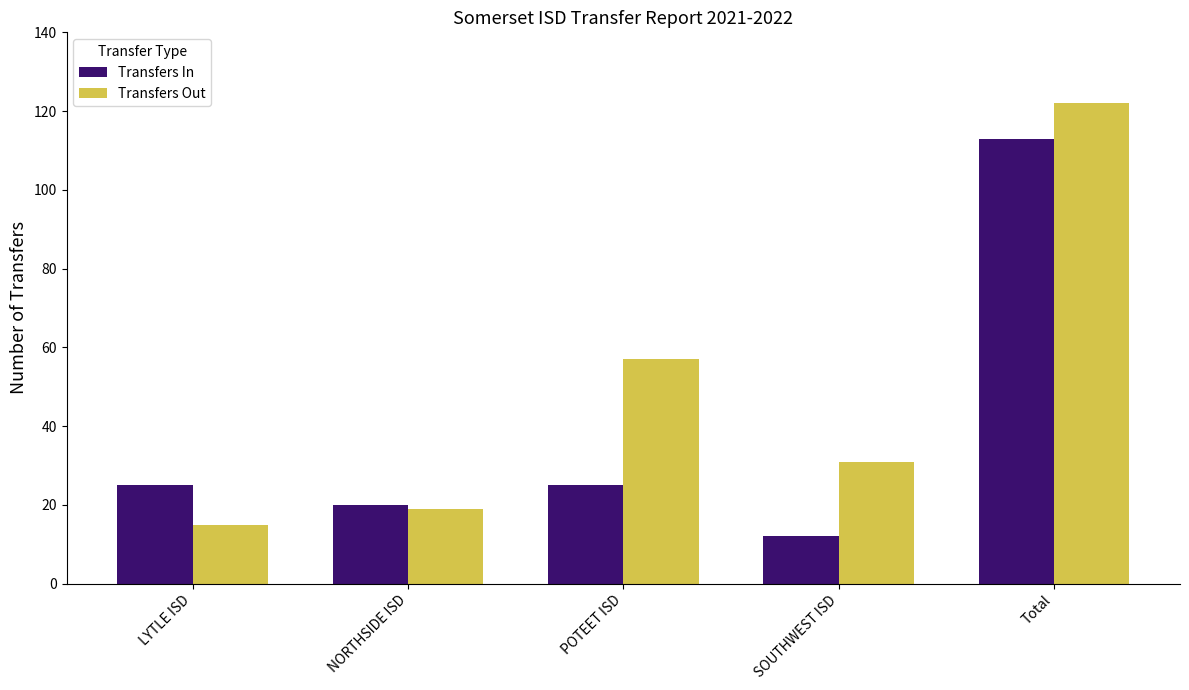

What position from the left is POTEET ISD?

3